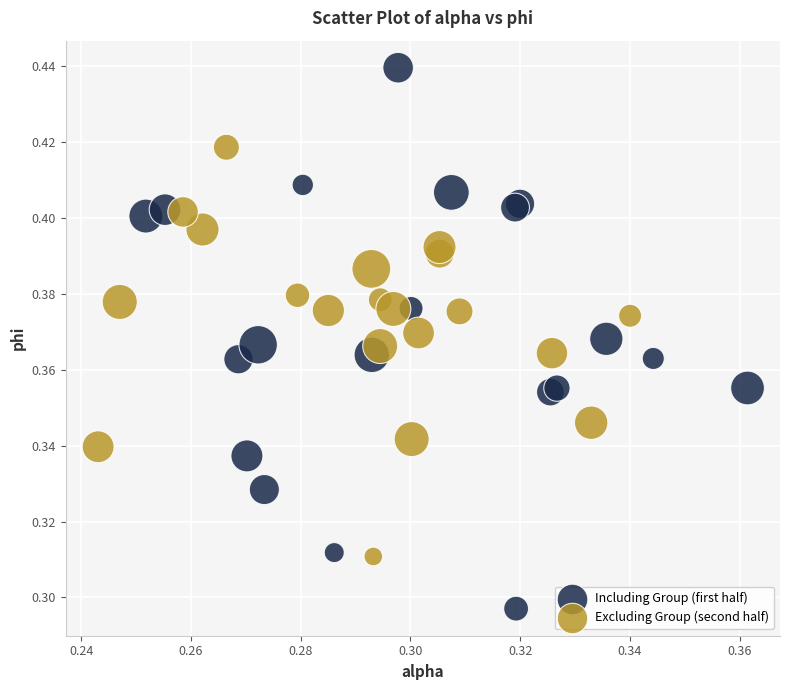

Which series contains the highest Y value?

Including Group (first half)